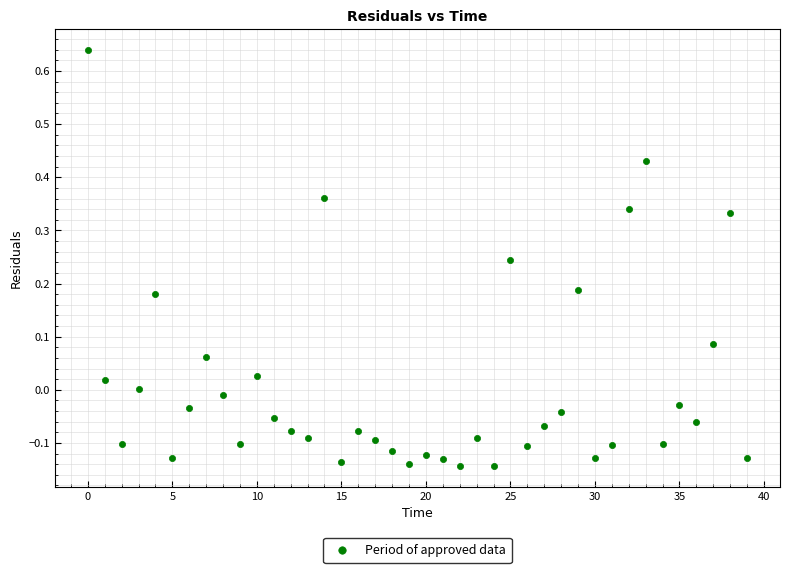

What is the range of Y values (max minus min)?

0.8